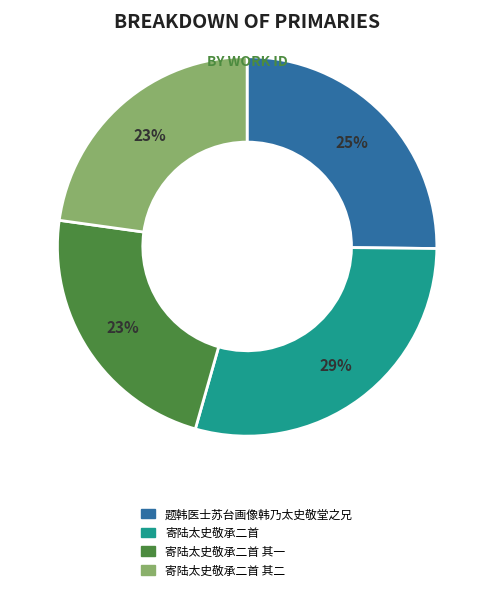

How many slices are in this pie chart?

4